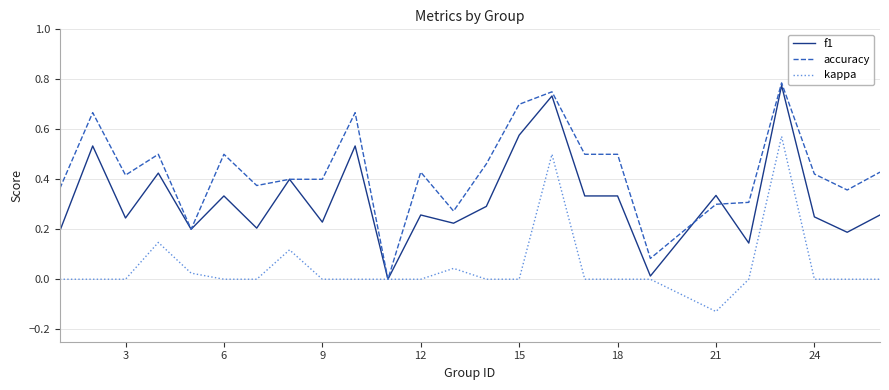

Rank the series by their average value, from lowest to highest.

kappa, f1, accuracy